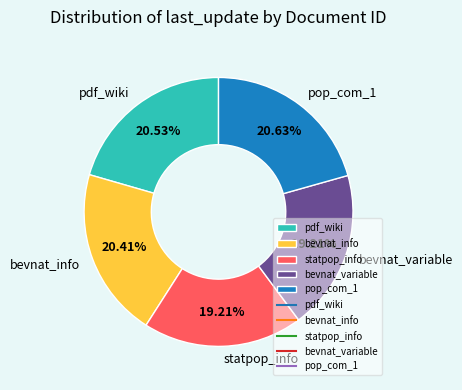

How many slices are in this pie chart?

5